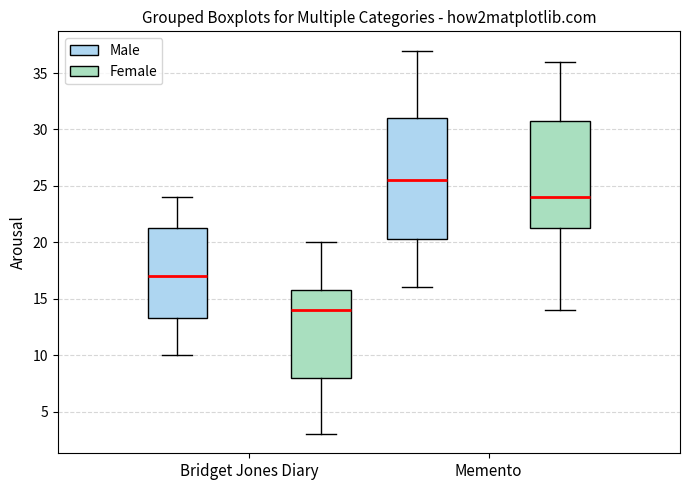

Reading left to right, transcribe this box plot: for each box, give where its median line is, the range the box spans, and where its two whiskers end, as read against the y-axis. The values are not printed on the chart, so give them approximately, as read against the axis.

Bridget Jones Diary (Male): median 17.0, box 13.5 to 21.5, whiskers 10.0 to 24.0
Bridget Jones Diary (Female): median 14.0, box 8.0 to 16.0, whiskers 3.0 to 20.0
Memento (Male): median 25.5, box 20.5 to 31.0, whiskers 16.0 to 37.0
Memento (Female): median 24.0, box 21.5 to 31.0, whiskers 14.0 to 36.0